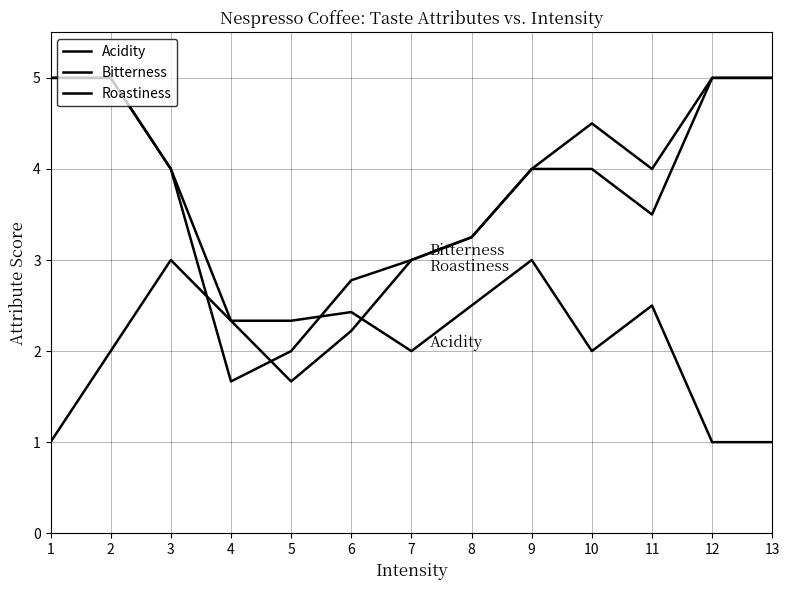

Does the chart display data point markers on the line(s)?

No